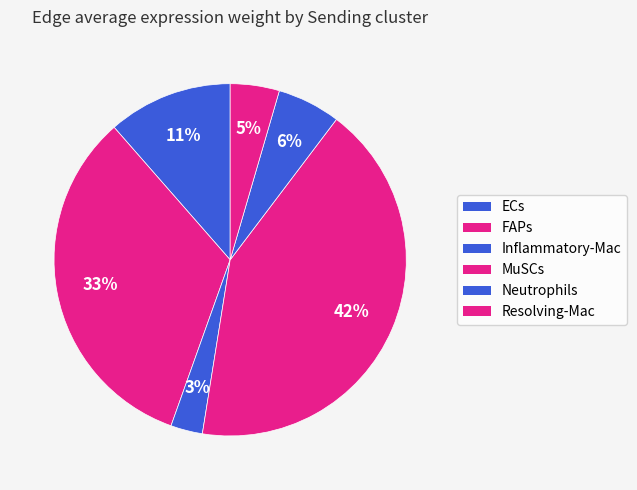

How many segments does this pie chart have?

6